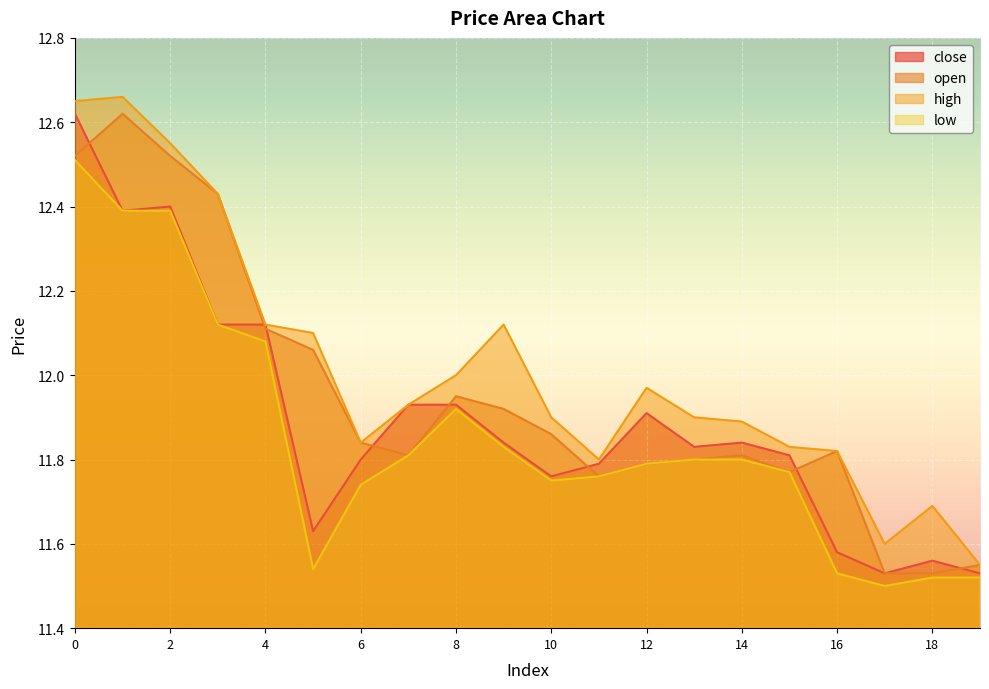

Is the value of close at 1 greater than the value of high at 17?

Yes